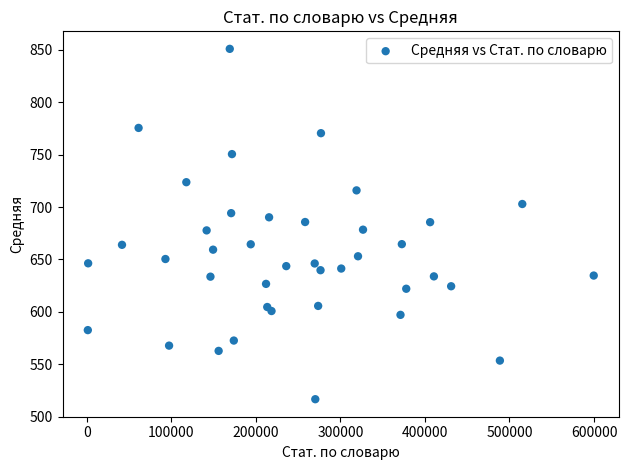

What is the range of X values (max minus min)?

598429.0